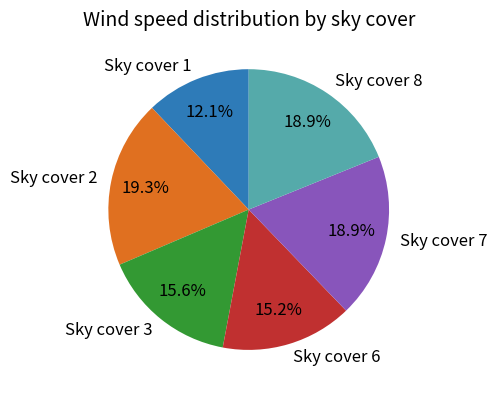

Is there a majority slice in this chart?

No